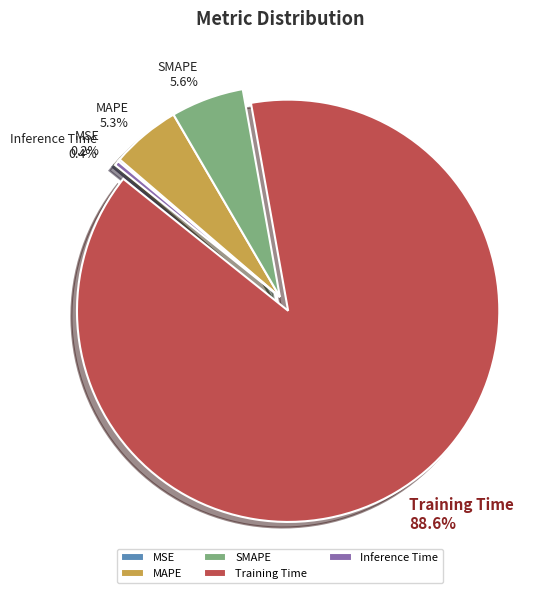

Combined, do Training Time and SMAPE account for over 50%?

Yes